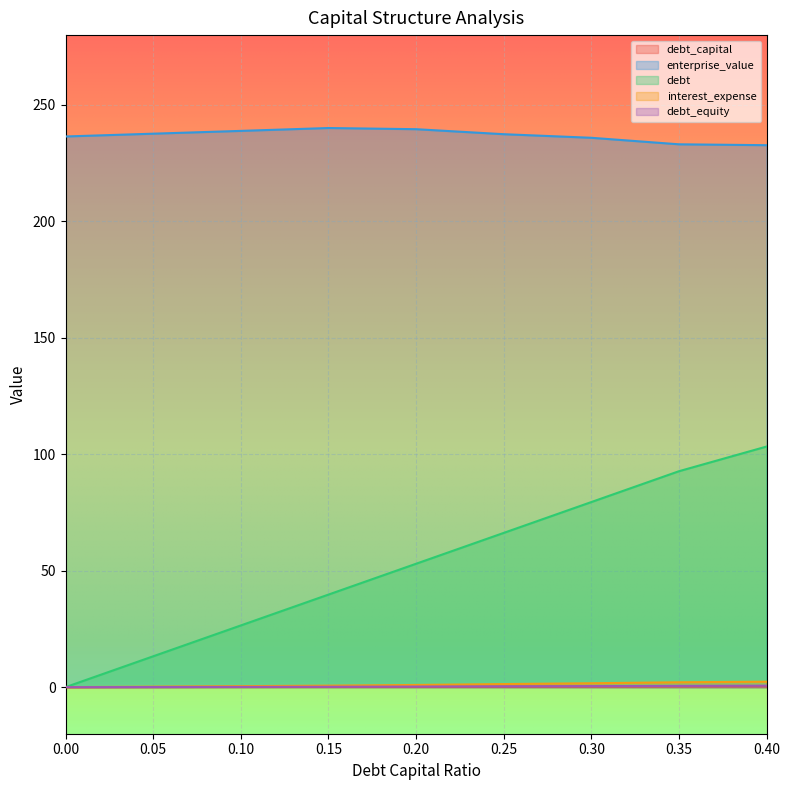

True or false: interest_expense and debt_equity intersect in this chart.

False